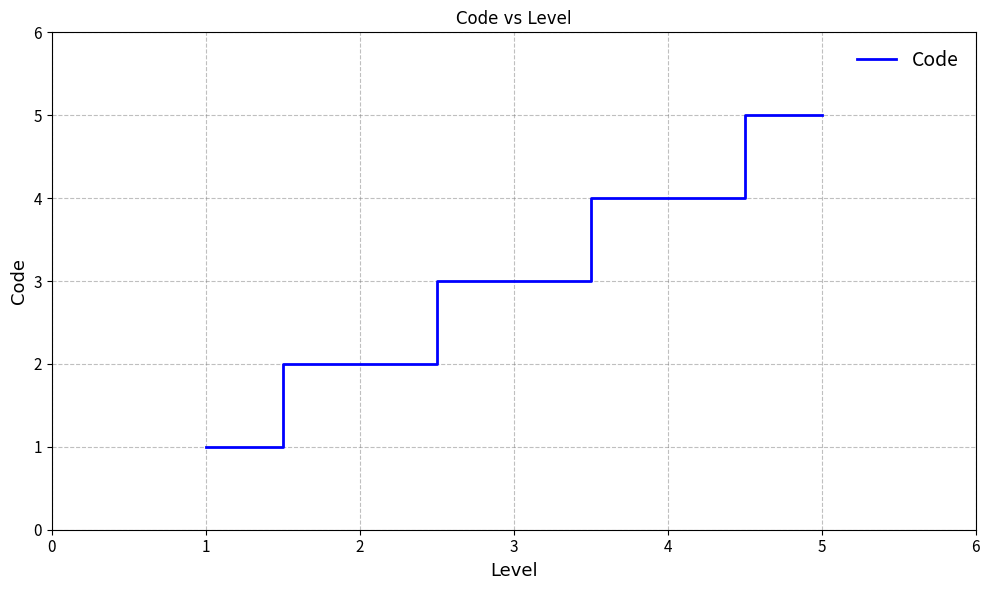

True or false: there are more than 1 points higher than both neighbors.

False